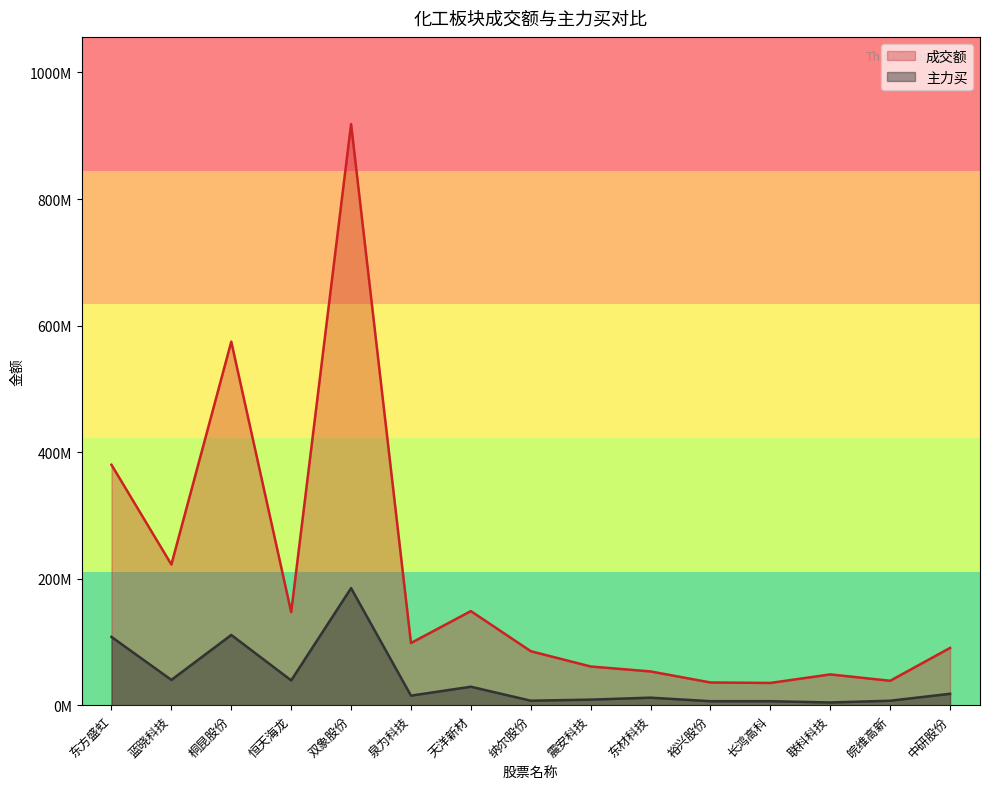

True or false: 主力买 and 成交额 cross at least once.

False